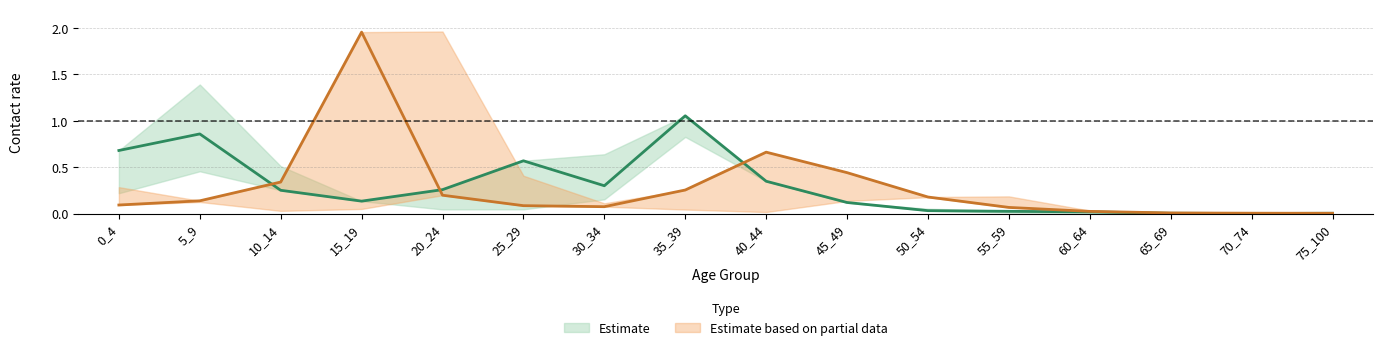

What is the value of the 15_19 point at the 9th from the left?

0.7